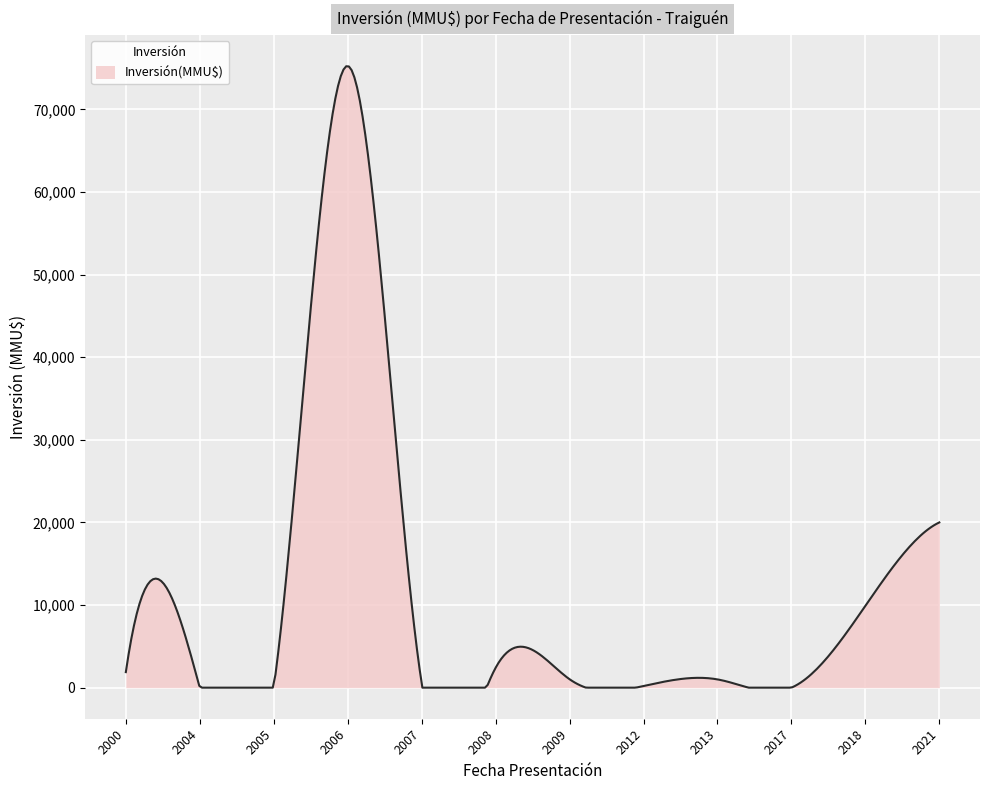

What is the maximum value shown in the chart?

75214.5